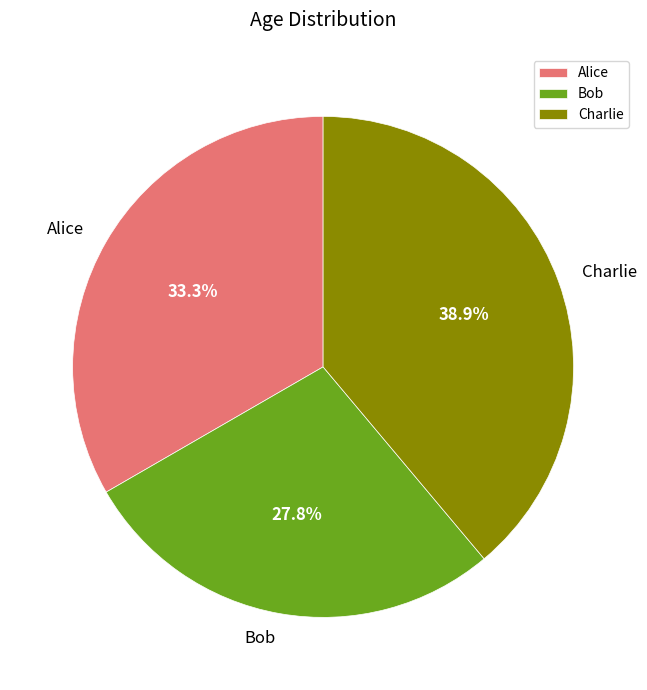

What percentage is NOT represented by Alice?

66.7%